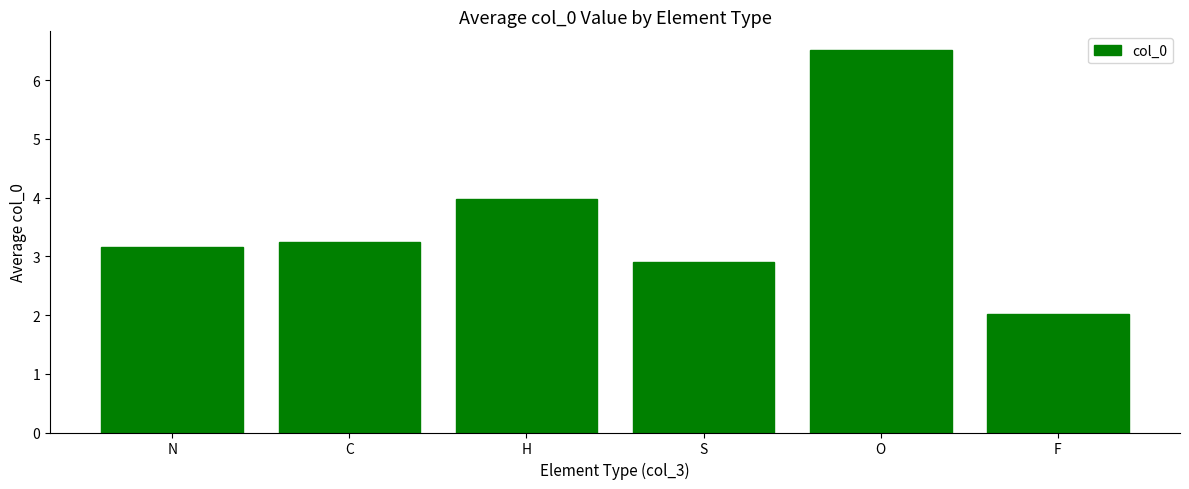

Does the chart contain stacked bars?

No